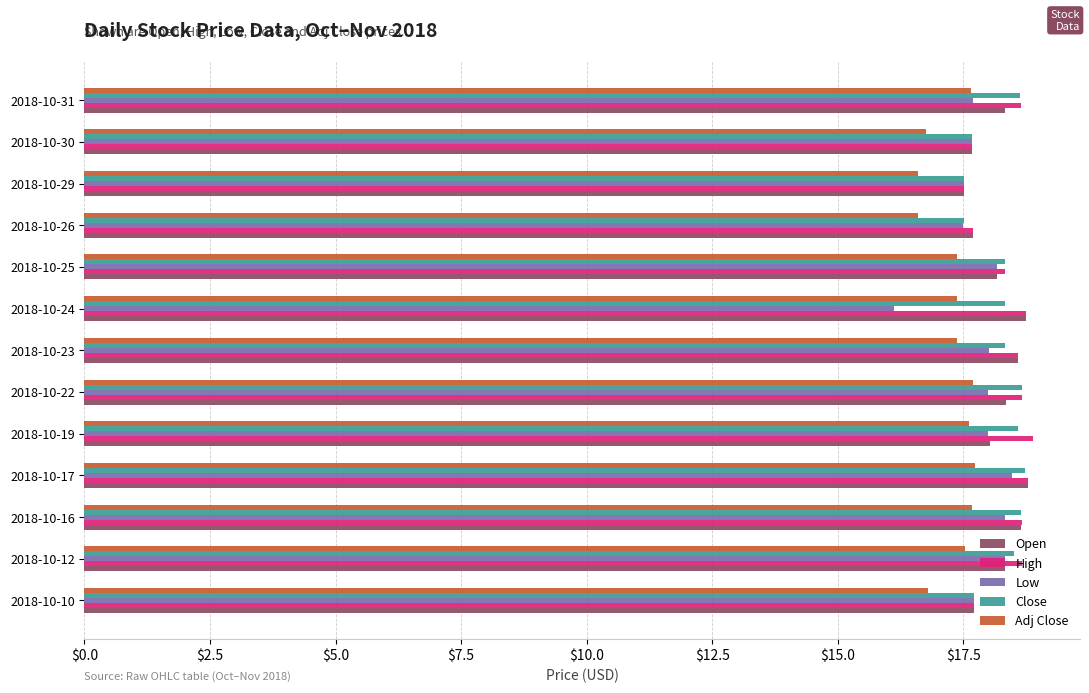

What is the minimum value shown in the chart?

16.1